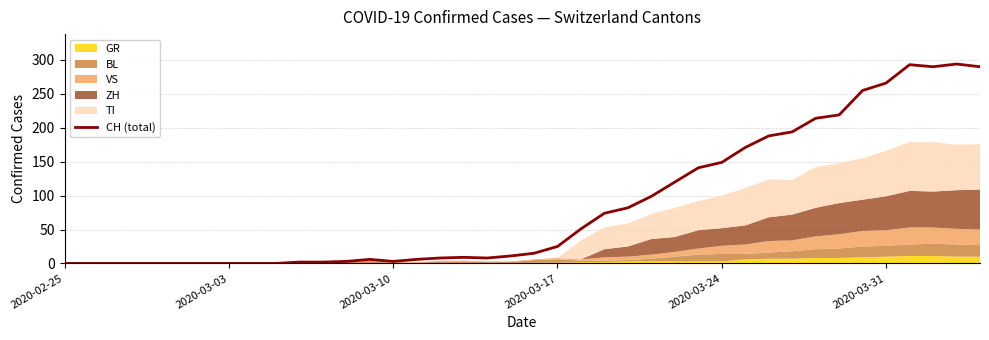

The value at 25 is 176. True or false?

False